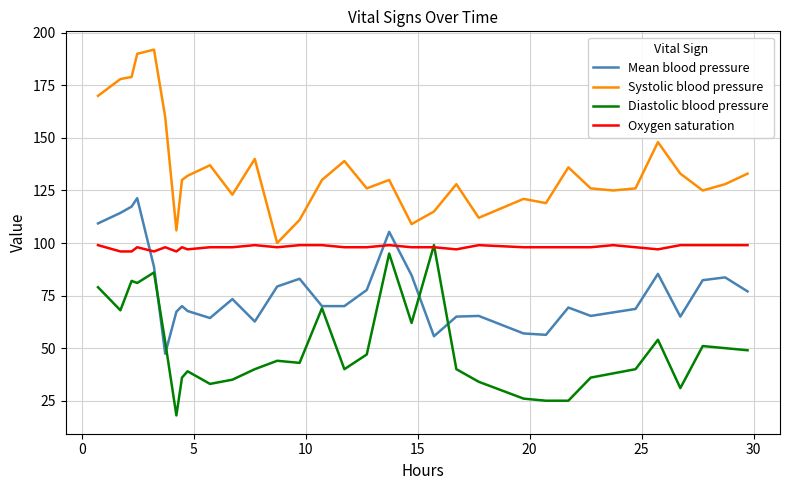

What is the difference between the maximum and minimum values in the Diastolic blood pressure series?

81.0